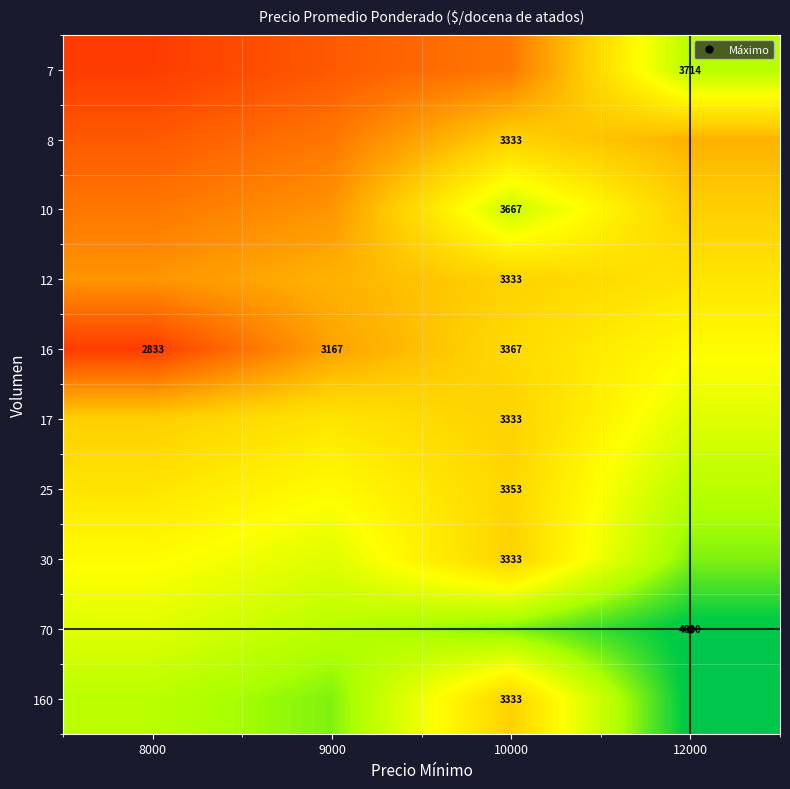

Rank the series at 10000 from highest to lowest value.

70, 10, 16, 25, 8, 12, 17, 30, 160, 7